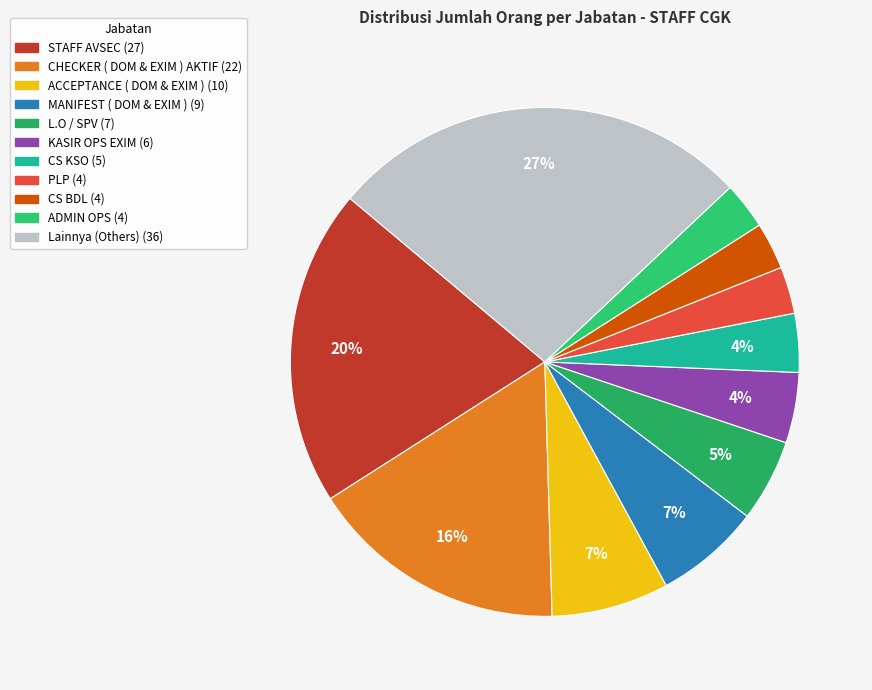

How many slices are in this pie chart?

11